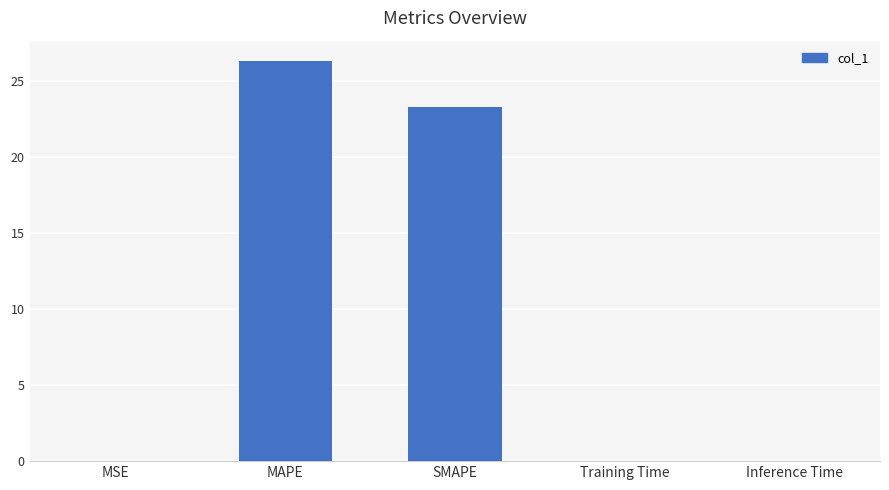

What is the sum of the values at Inference Time and SMAPE?

23.3